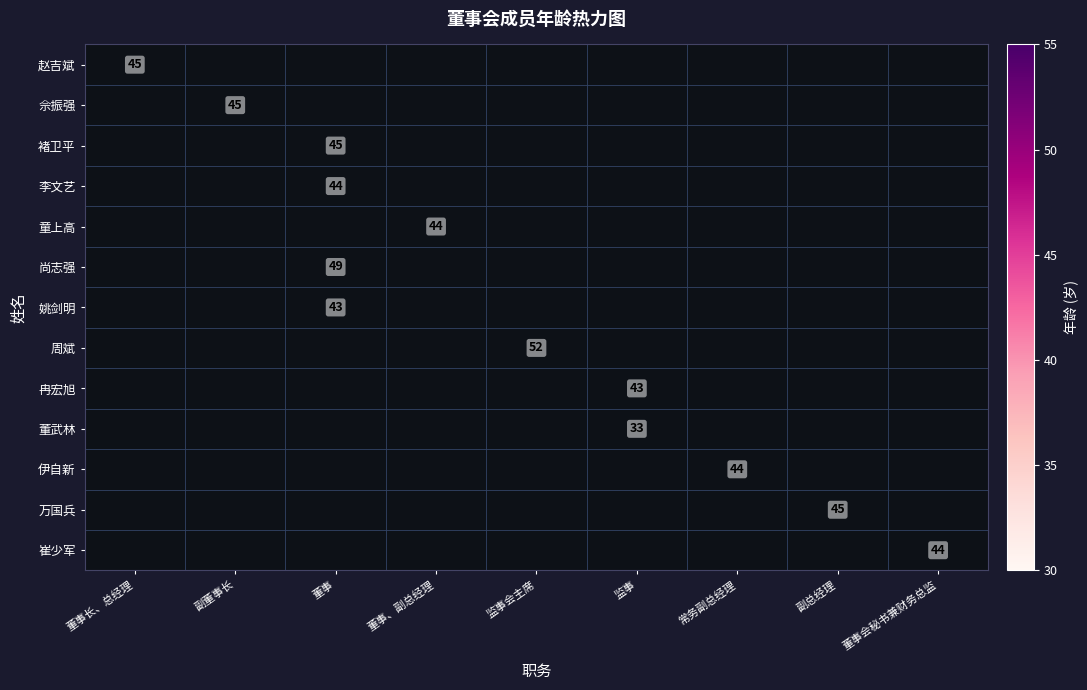

At which category does the chart reach its minimum across all series?

监事